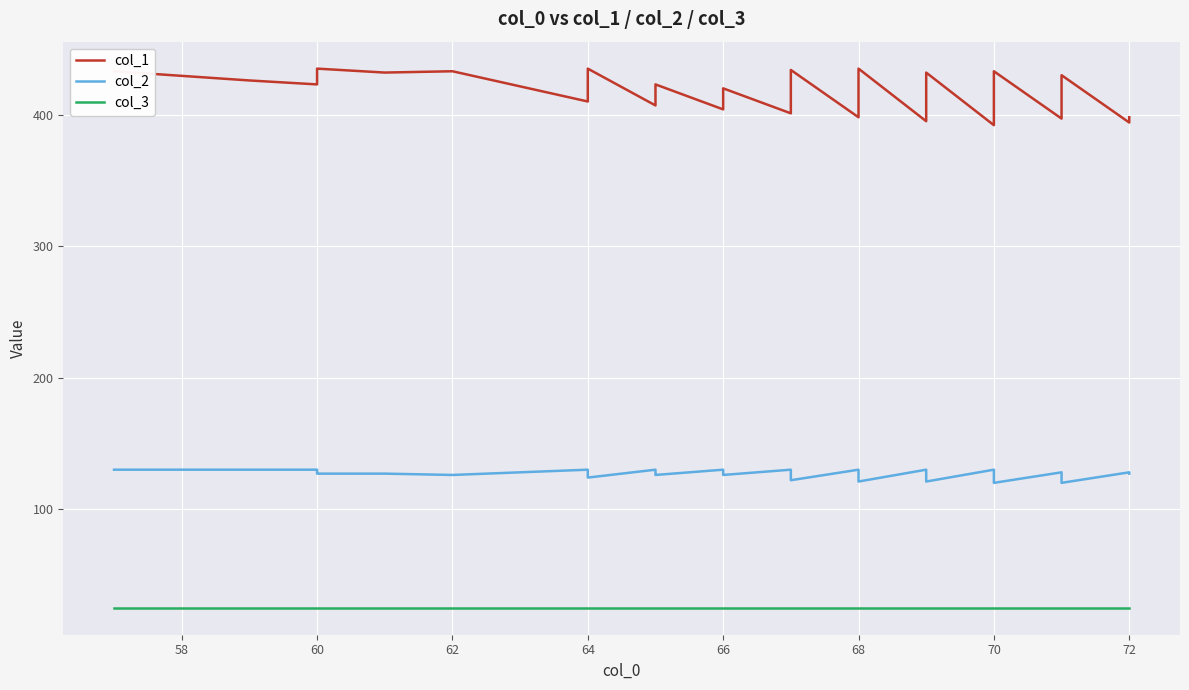

At how many categories does at least one series exceed 352?

40